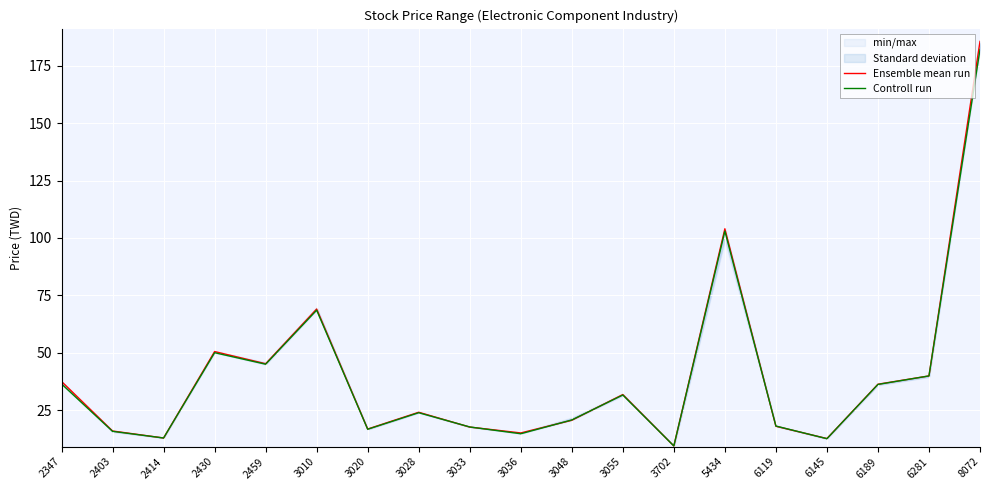

What is the difference between the Controll run values at 3048 and 3020?

4.1